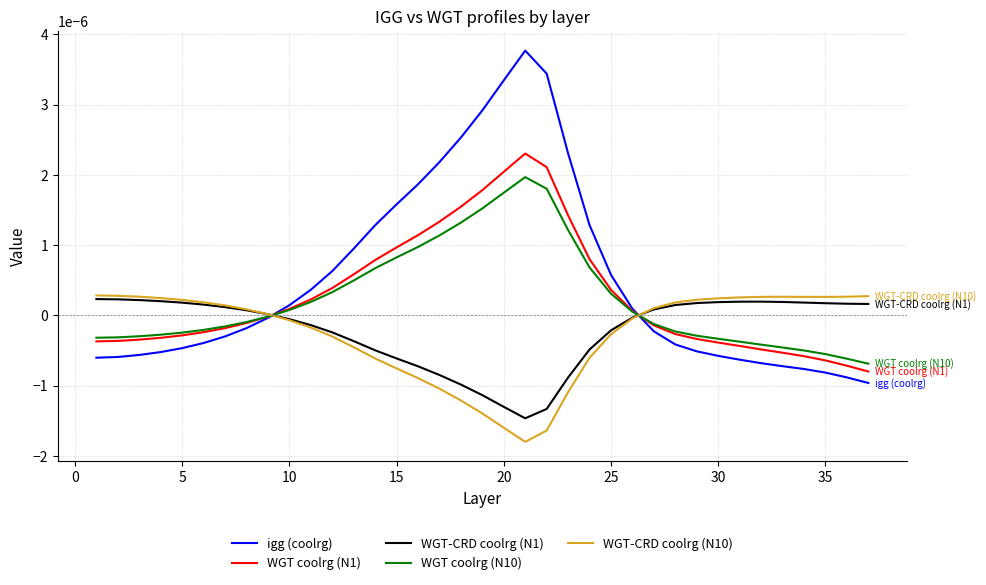

Which series has the largest range (max minus min)?

igg (coolrg)